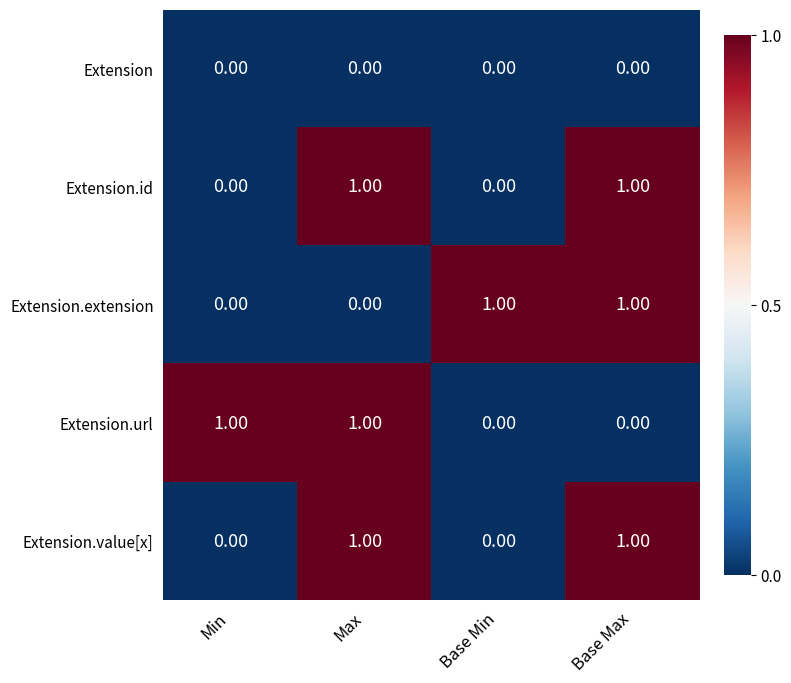

At how many categories does at least one series exceed 0?

4